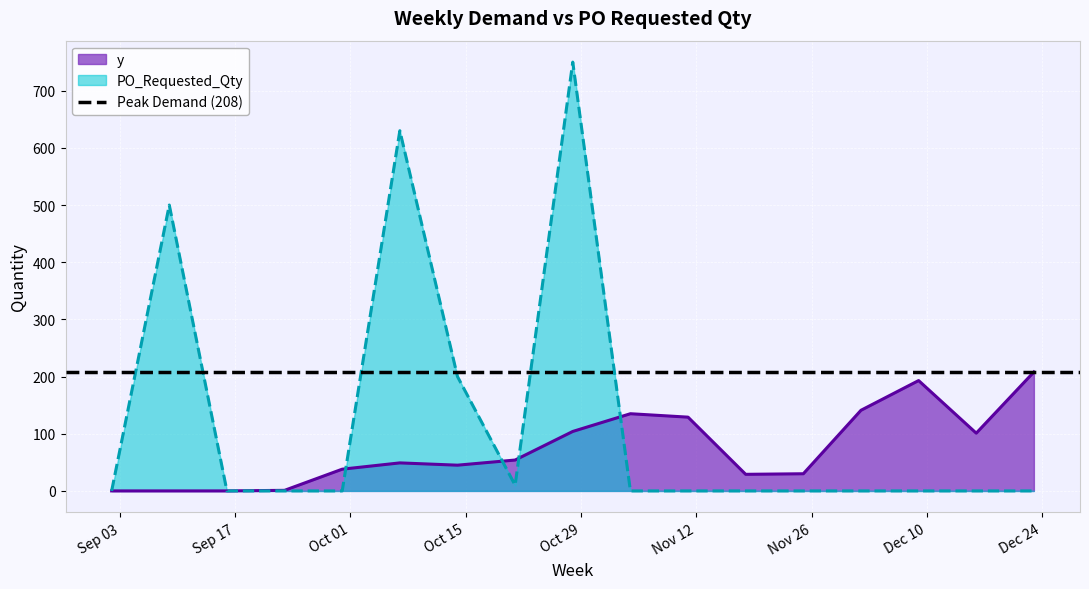

Which series ends up on top after the final intersection of y and PO_Requested_Qty?

y